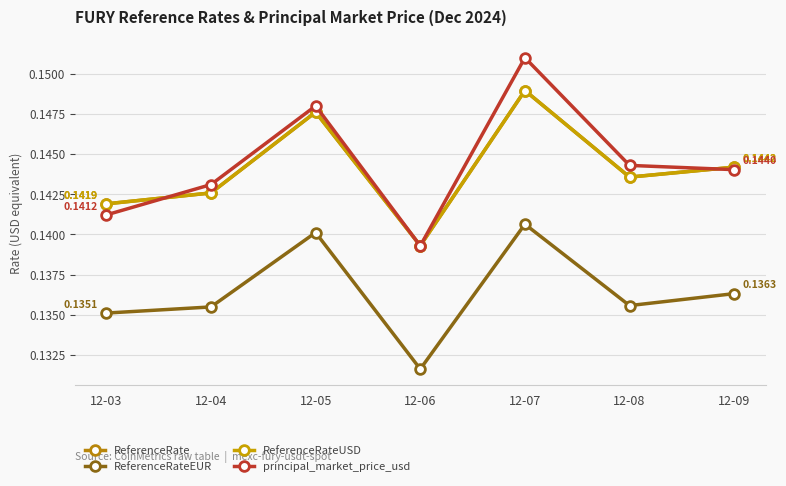

Does the chart have visible grid lines?

Yes